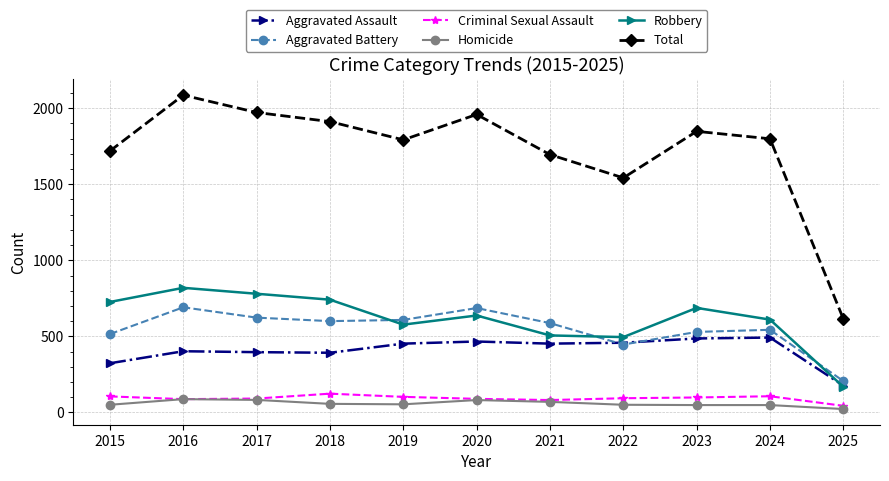

What is the average value of the Aggravated Battery series?

549